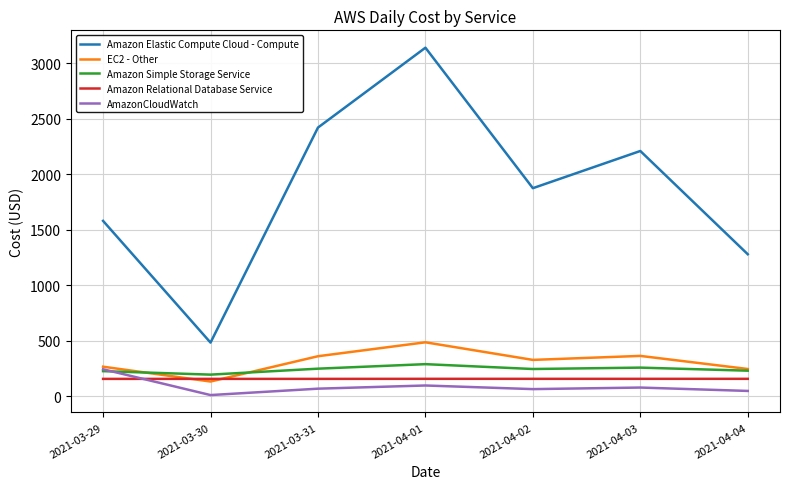

What is the sum of all Amazon Relational Database Service values?

1099.2